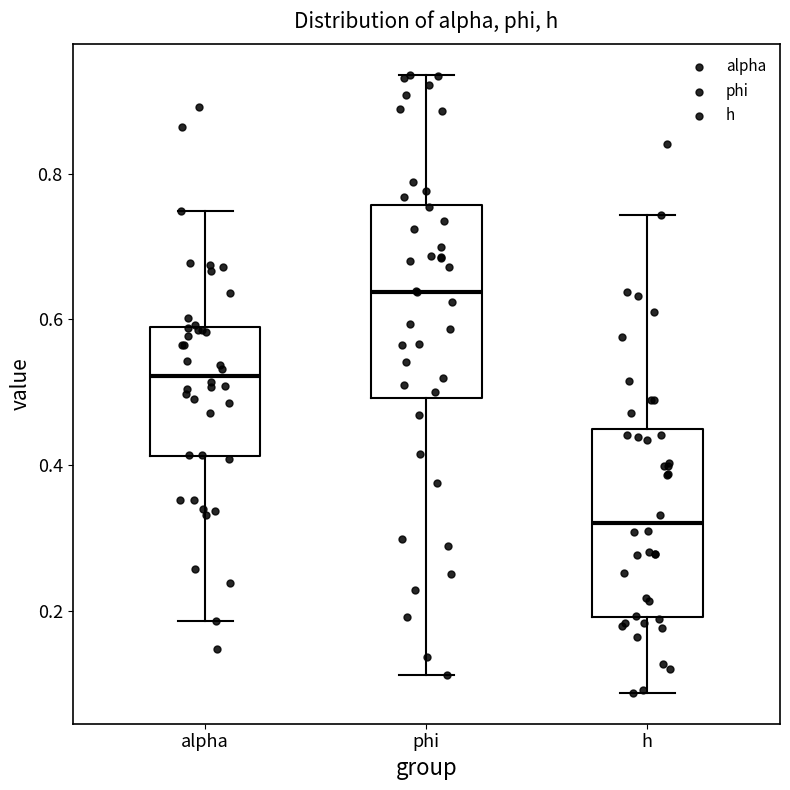

Reading left to right, transcribe this box plot: for each box, give where its median line is, the range the box spans, and where its two whiskers end, as read against the y-axis. The values are not printed on the chart, so give them approximately, as read against the axis.

alpha: median 0.52, box 0.42 to 0.58, whiskers 0.18 to 0.74
phi: median 0.64, box 0.50 to 0.76, whiskers 0.12 to 0.94
h: median 0.32, box 0.20 to 0.44, whiskers 0.08 to 0.74